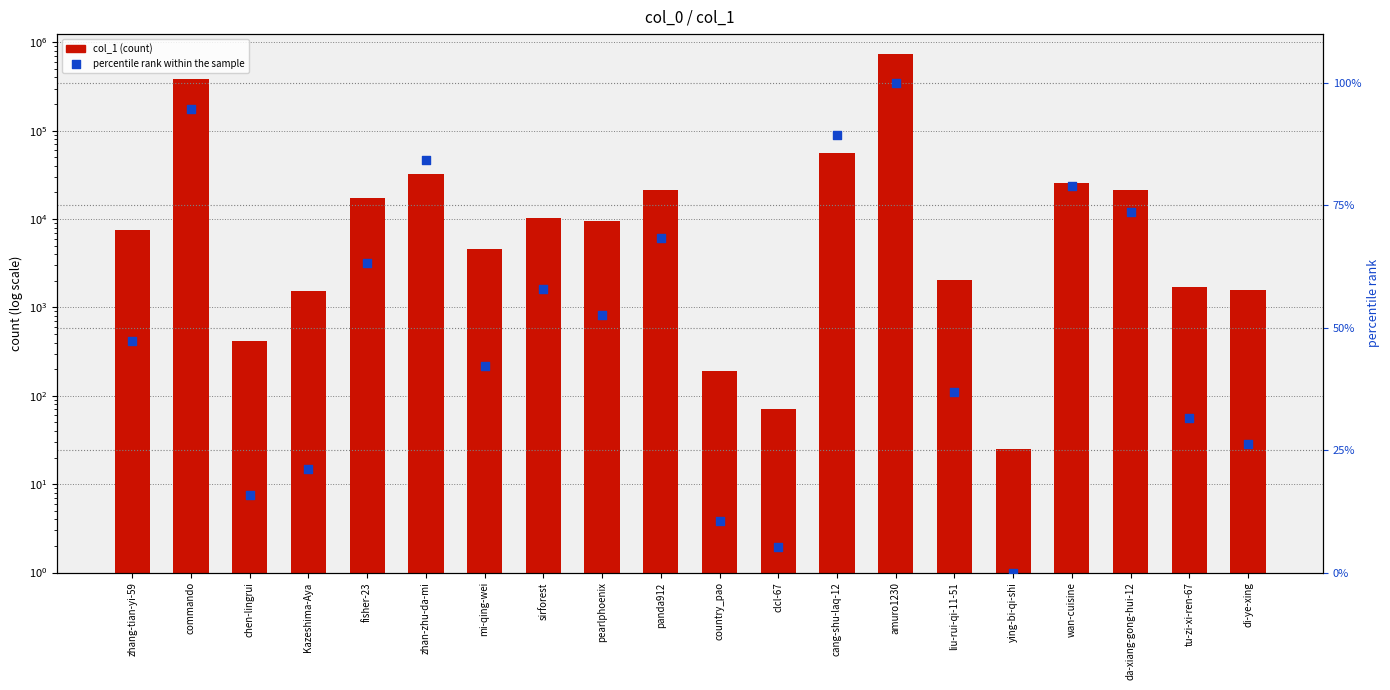

Which series contains the lowest Y value?

percentile rank within the sample